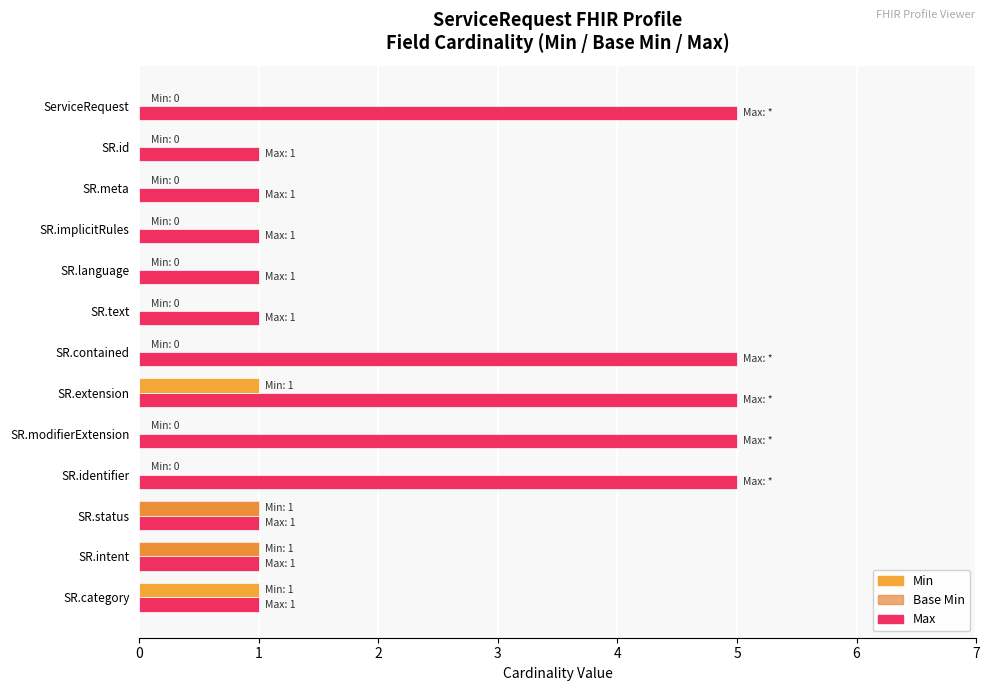

How many Max values are between 1 and 5?

13